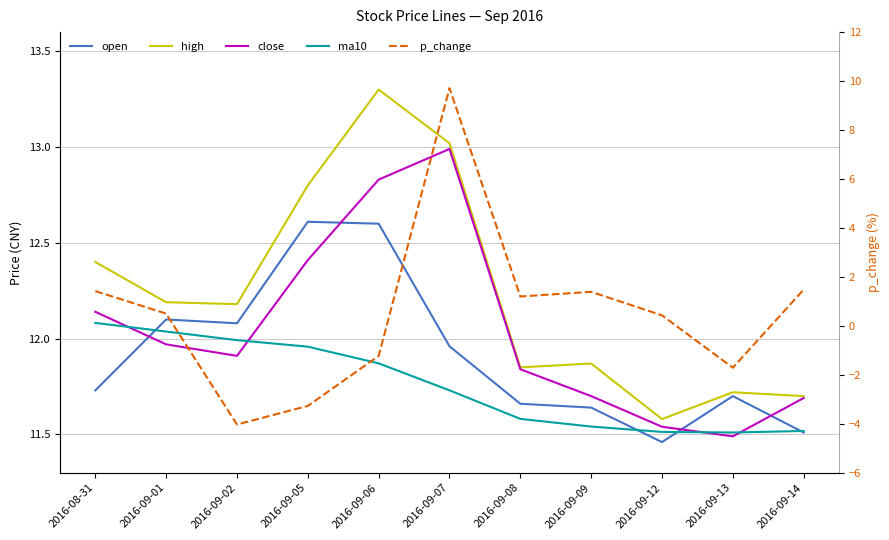

Which series has the largest total across all categories?

high